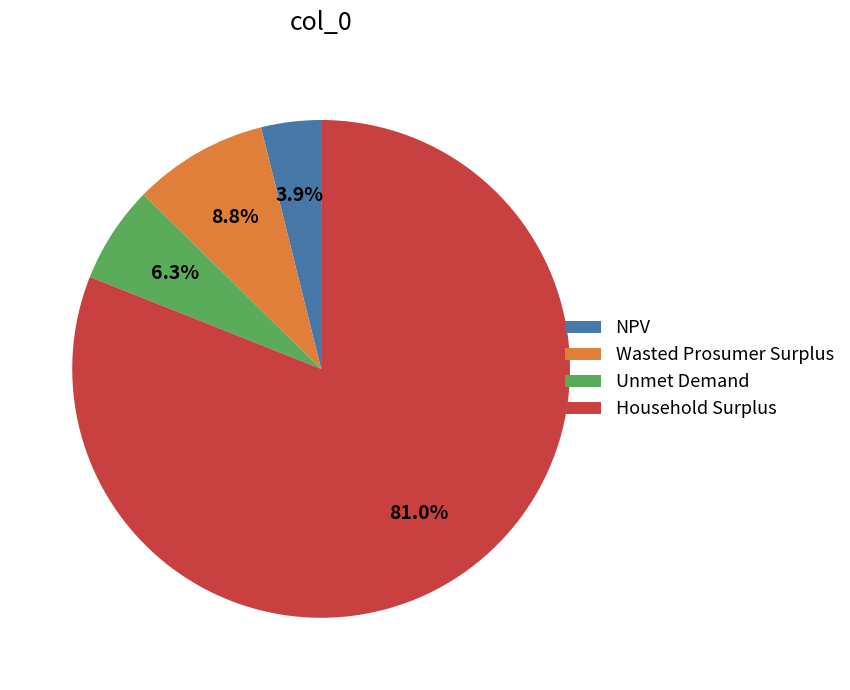

Is there any slice that represents more than half of the pie?

Yes